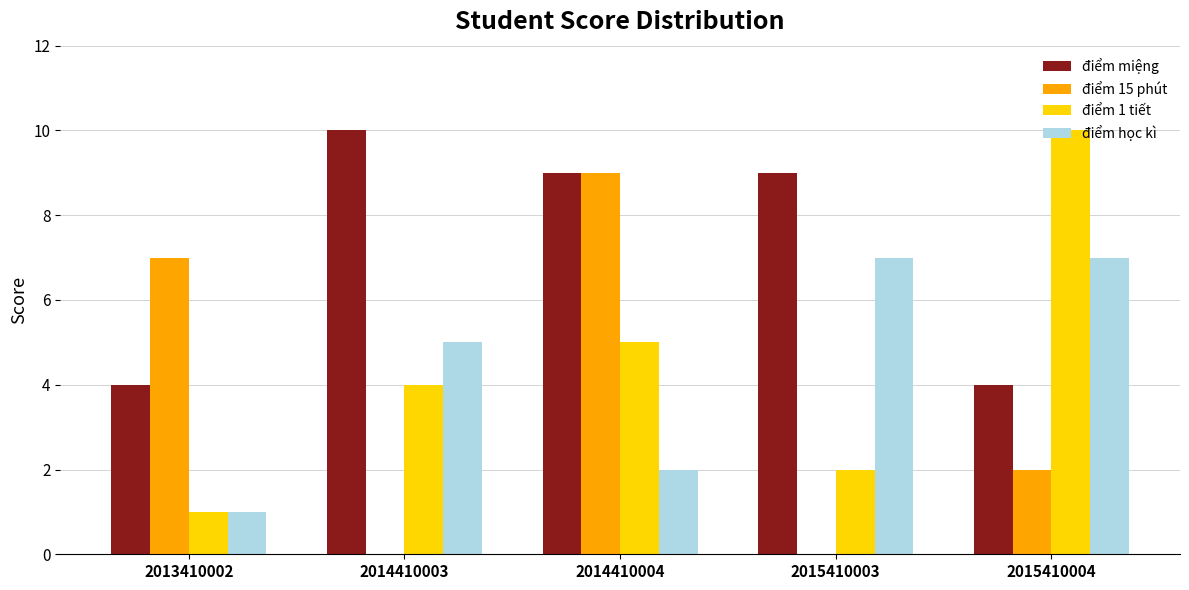

What is the sum of the điểm học kì values at 2014410003 and 2014410004?

7